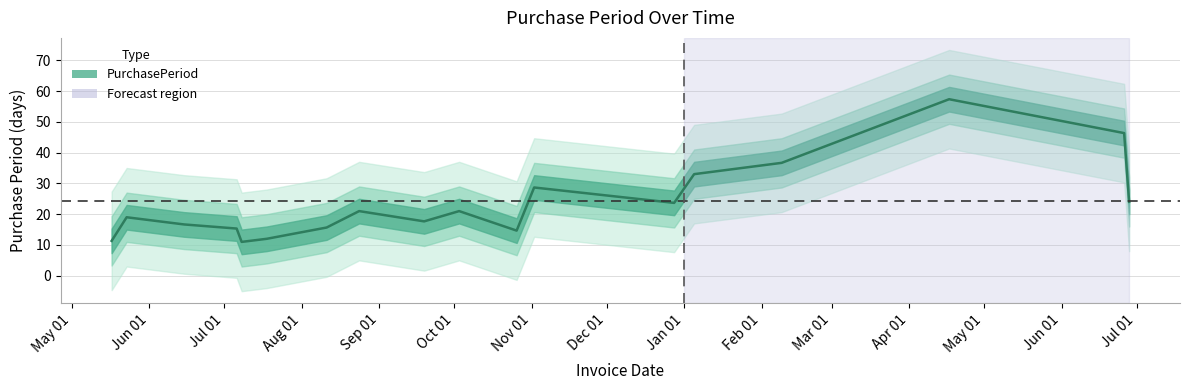

The value at 2016-10-26 is 14. True or false?

False